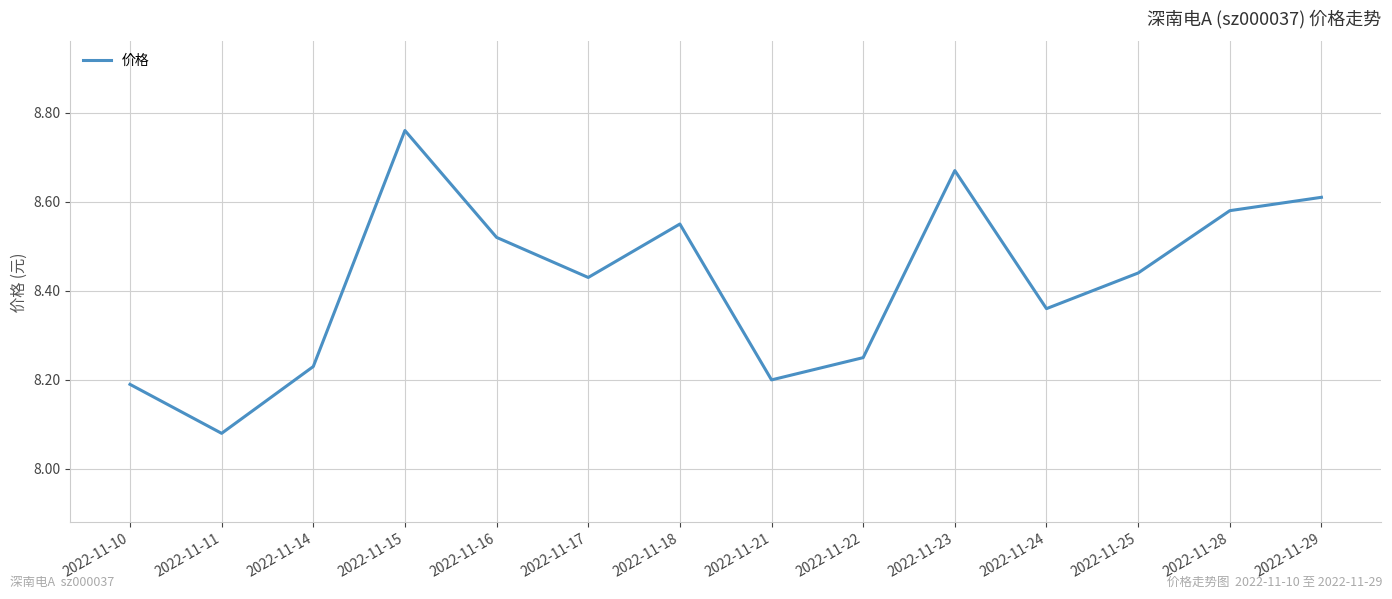

Which label corresponds to the smallest value in the chart?

2022-11-11